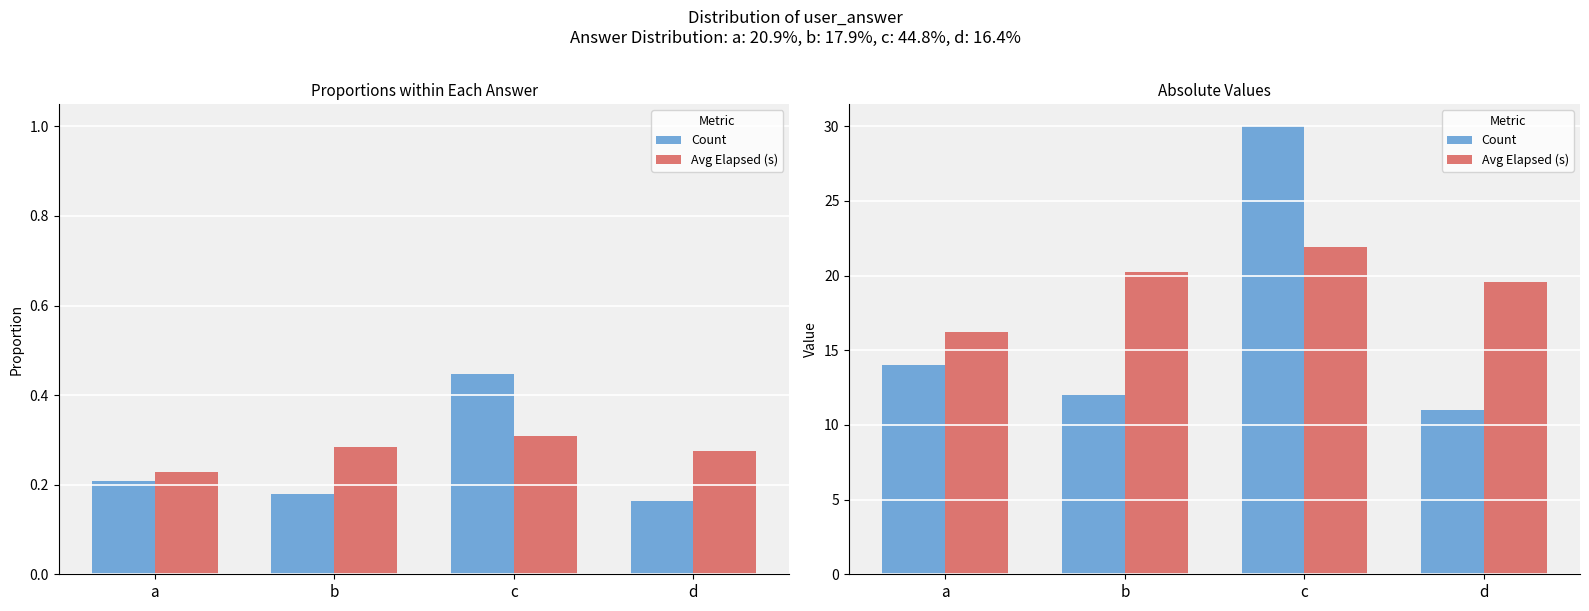

What is the sum of all Avg Elapsed (s) values?

77.9